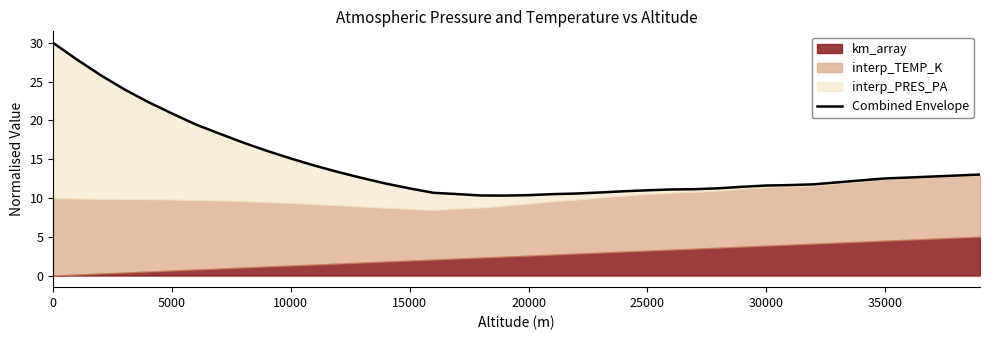

What is the average value?

14.4